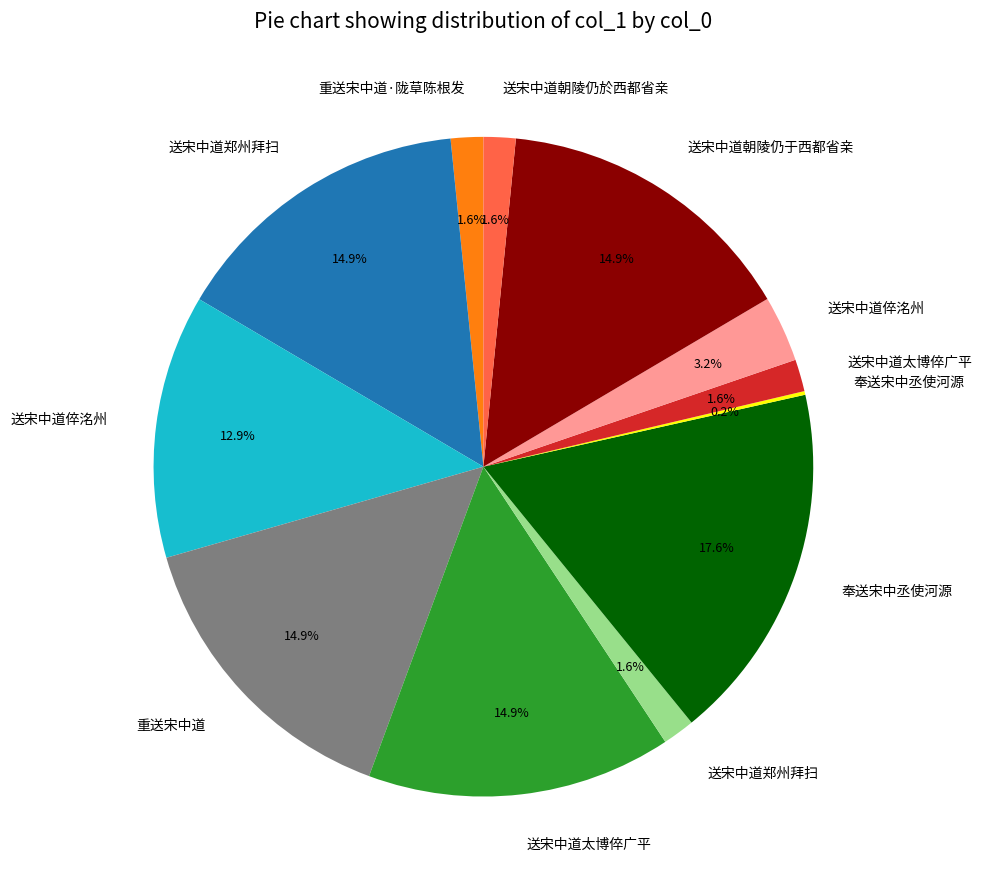

Does any single category account for the majority?

No